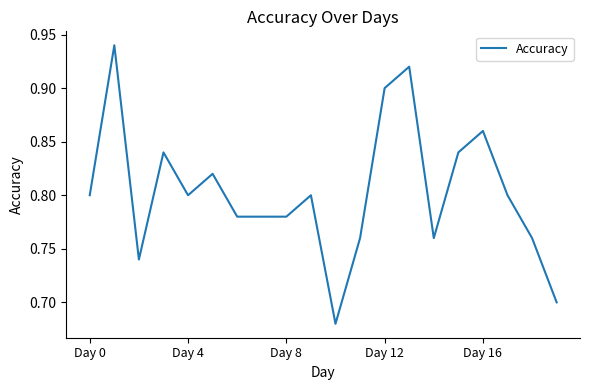

Is it true that the value at Day 0 is 0.8?

True